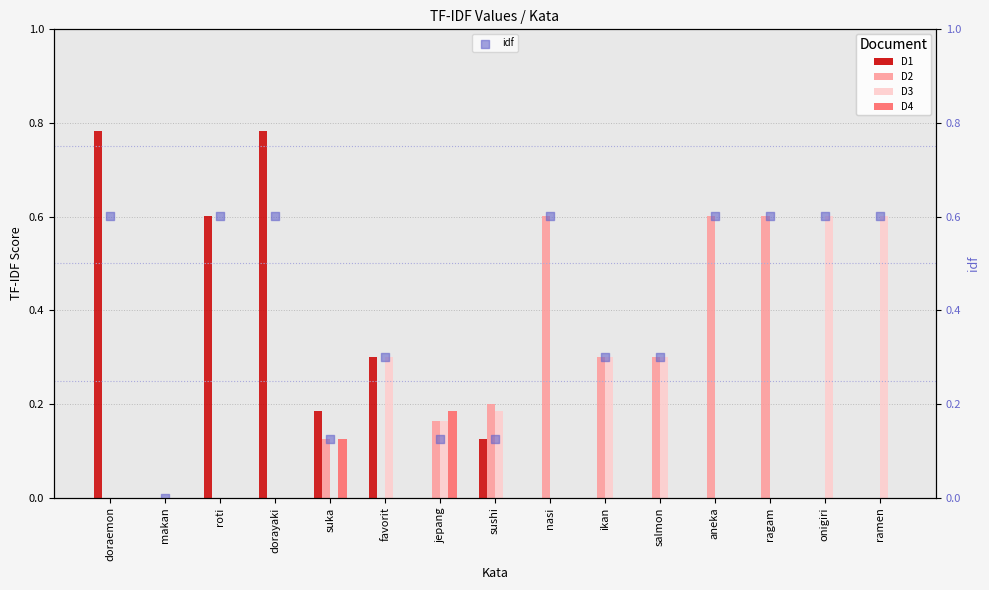

At which category is the sum across all series the highest?

doraemon